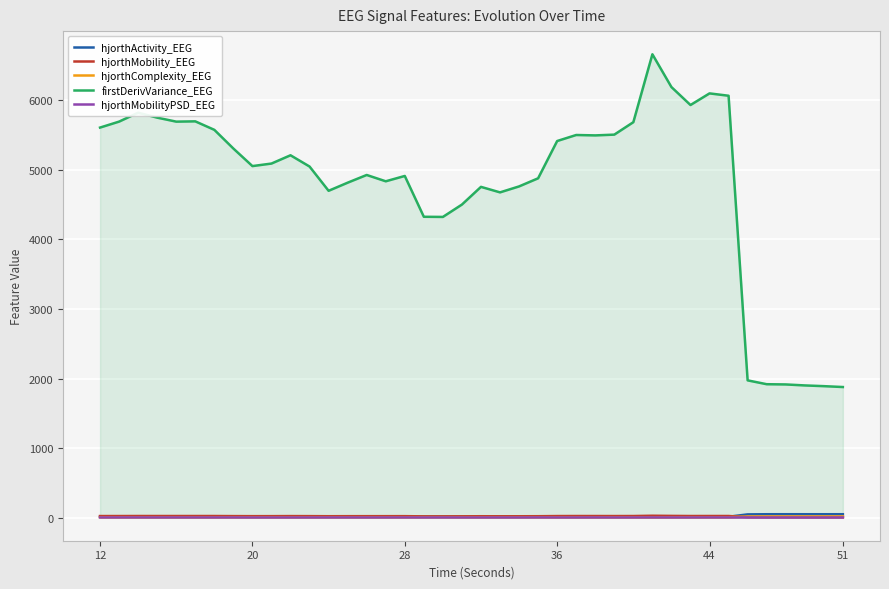

Which series has the largest total across all categories?

firstDerivVariance_EEG